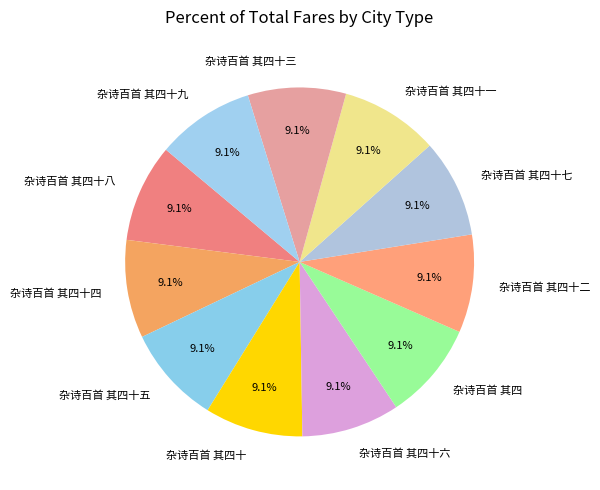

To the nearest percent, what portion does 杂诗百首 其四十二 represent?

9%